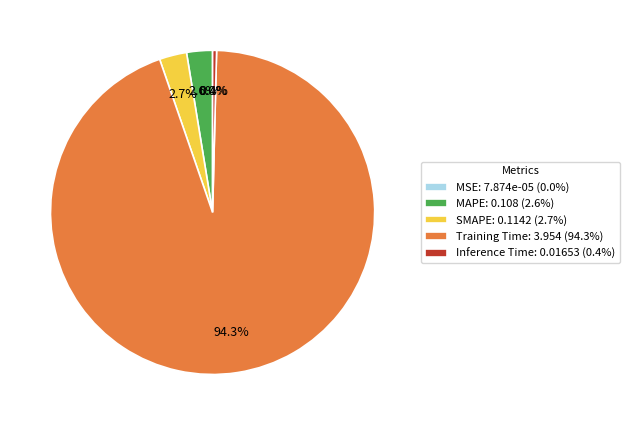

Between Training Time and Inference Time, which is larger?

Training Time